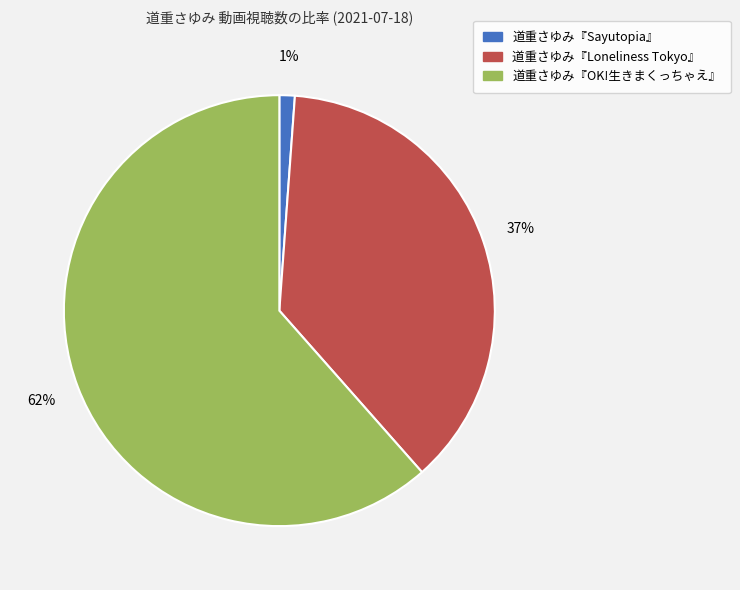

Which slice is the largest?

道重さゆみ『OK!生きまくっちゃえ』